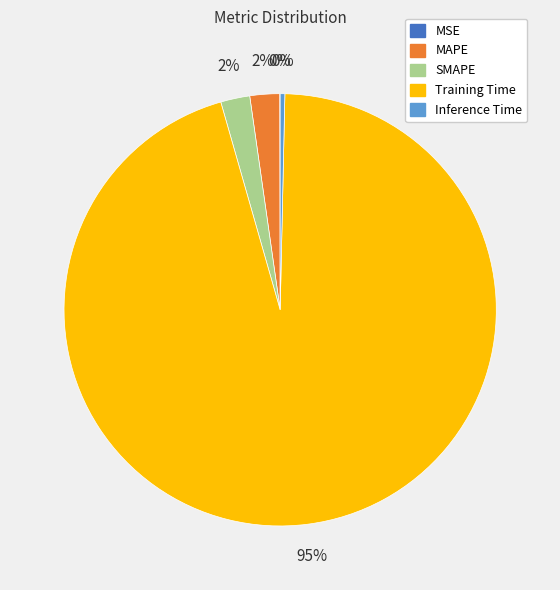

Combined, do SMAPE and MAPE account for over 50%?

No